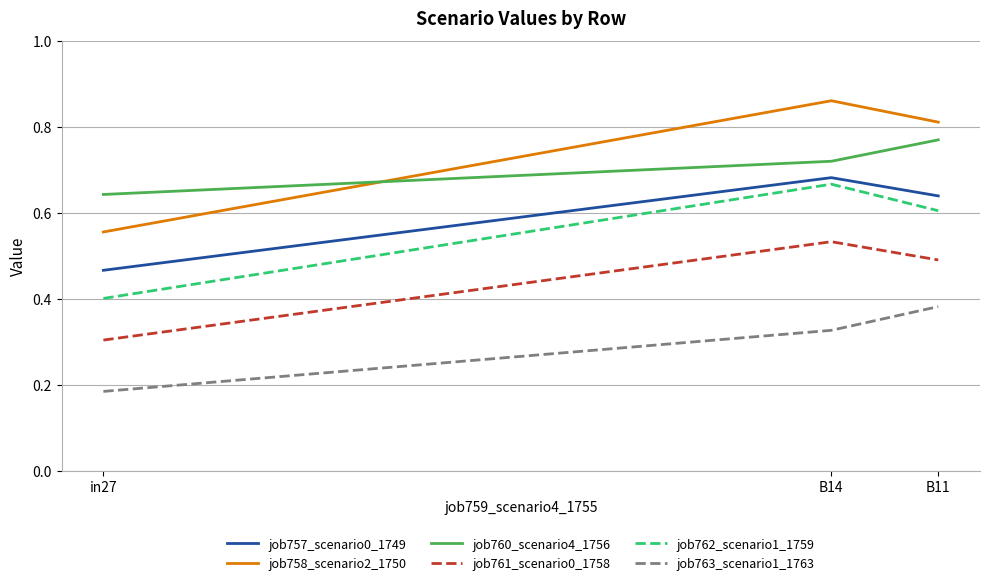

What position from the left is B14?

2